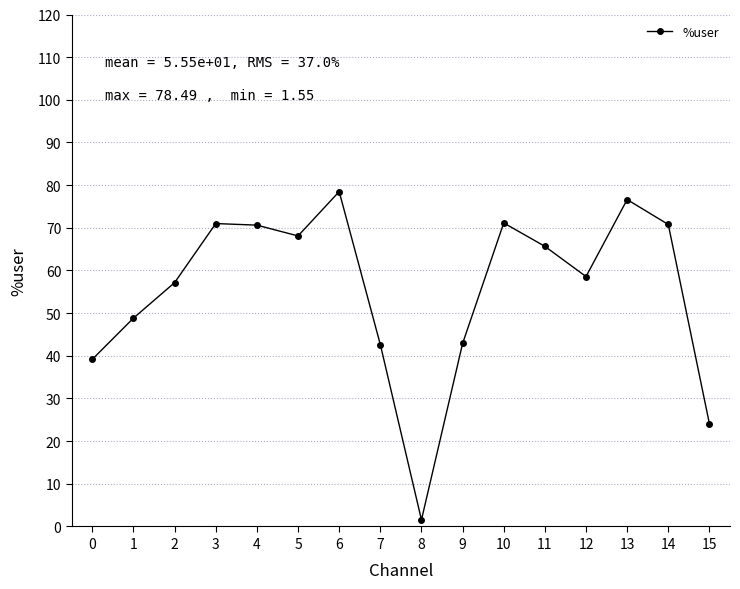

The value at 15 is 6.9. True or false?

False